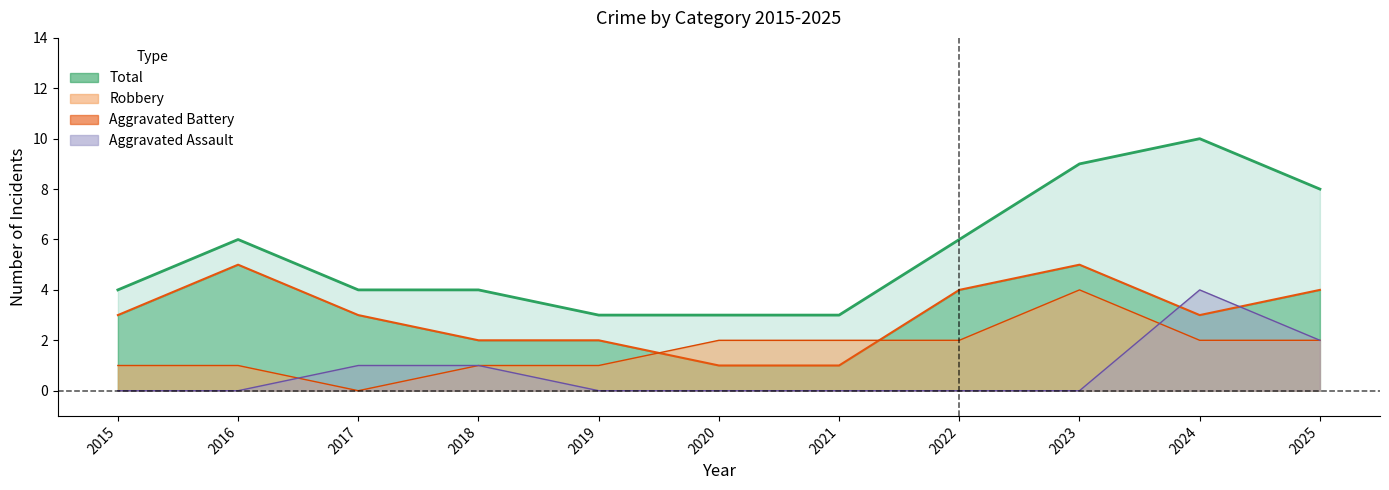

At which label does Robbery first exceed 3?

2016